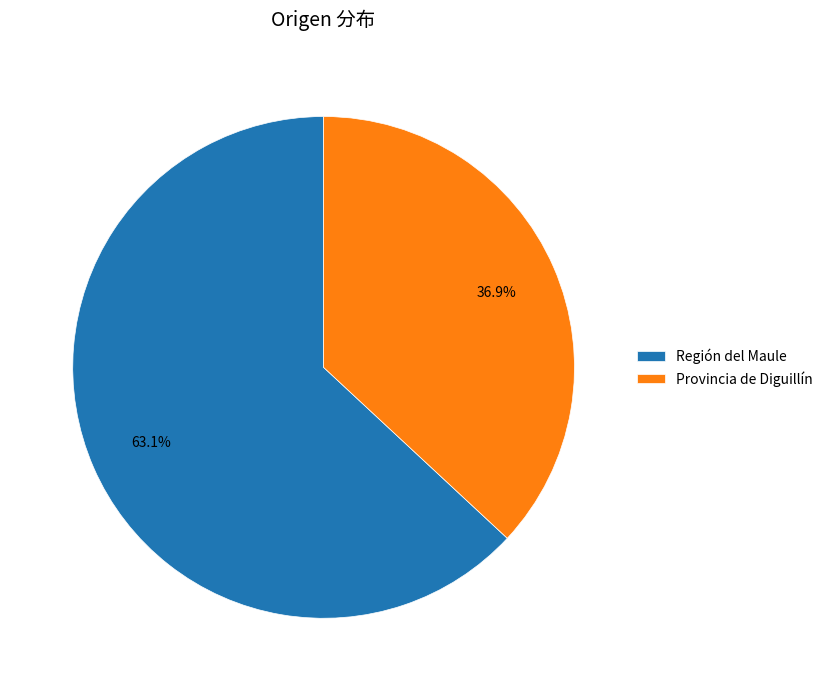

What percentage is the Provincia de Diguillín slice, to the nearest percent?

37%